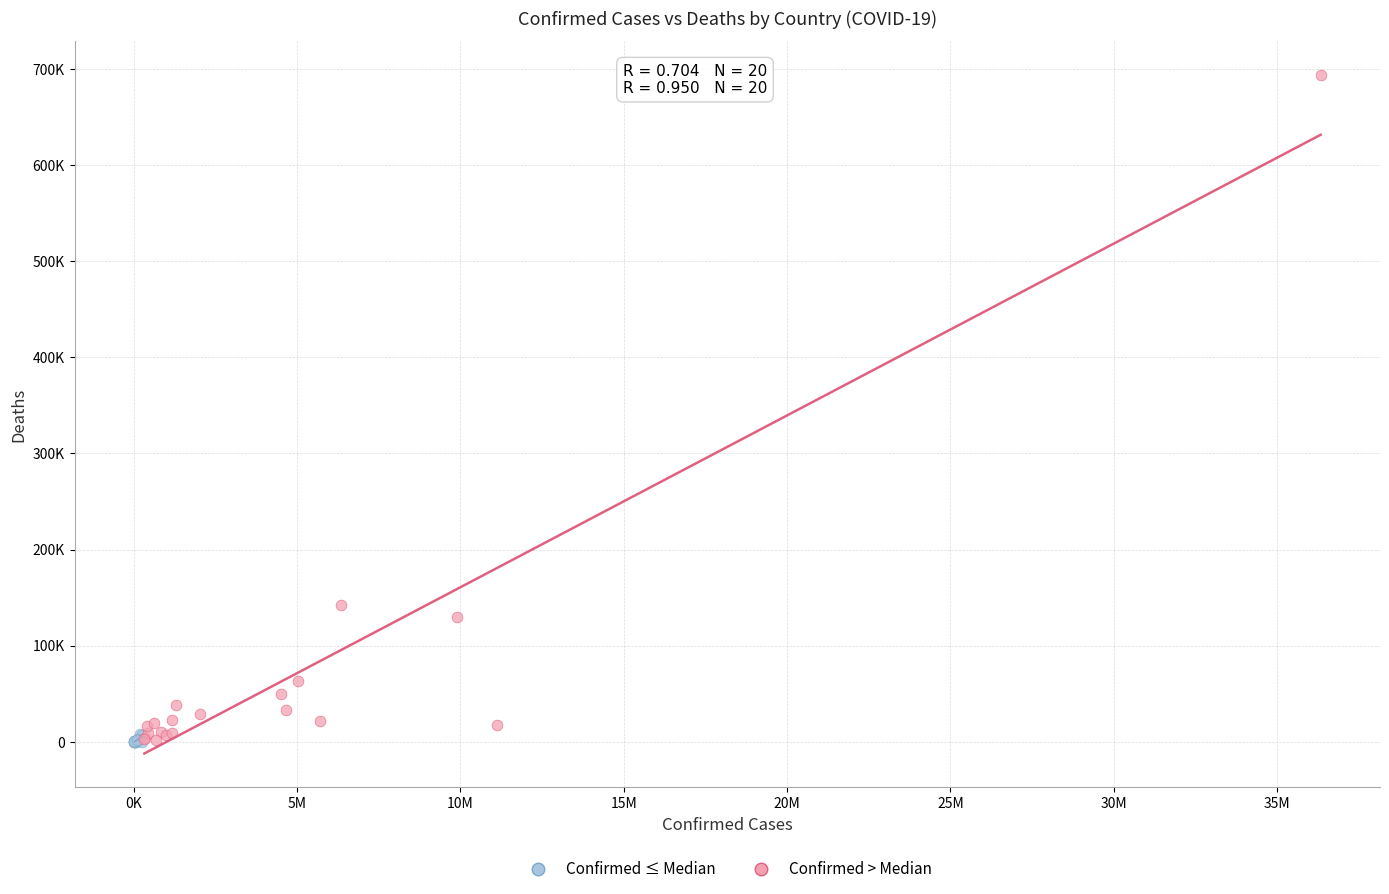

What are all the series names shown in the legend?

Confirmed ≤ Median, Confirmed > Median